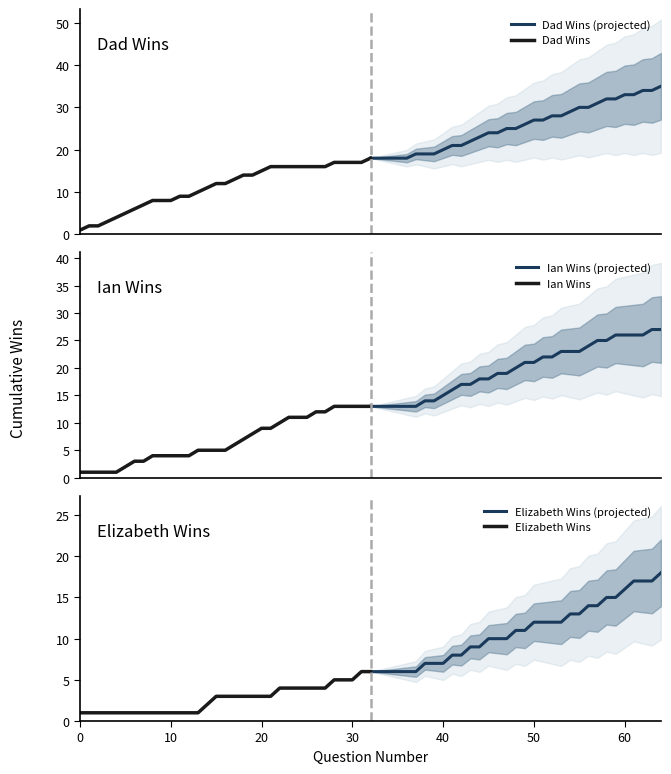

What is the maximum value for Dad Wins (projected)?

35